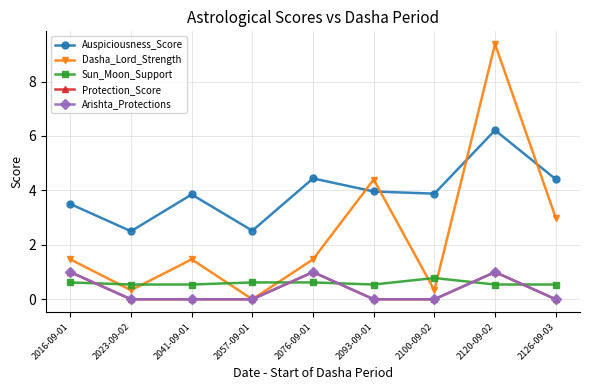

Where is the first local maximum for Arishta_Protections?

2076-09-01